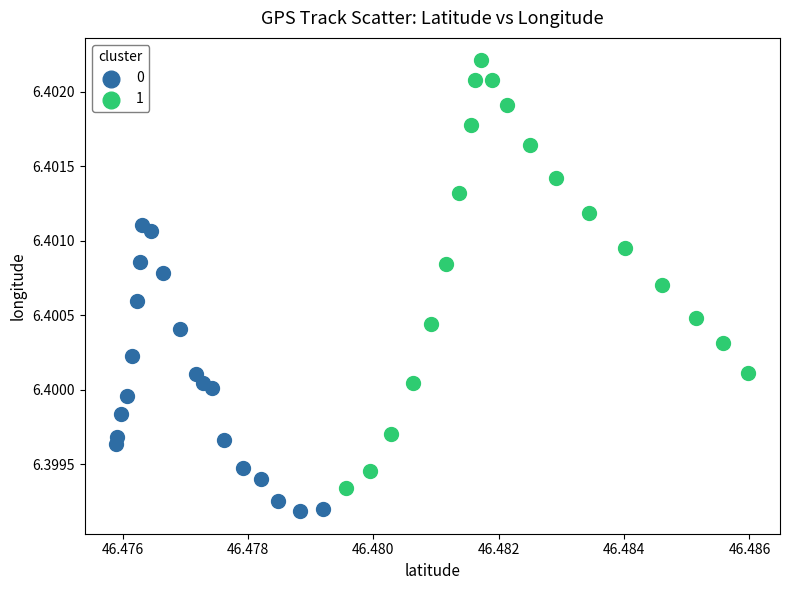

Which series has the largest Y range (max minus min)?

1